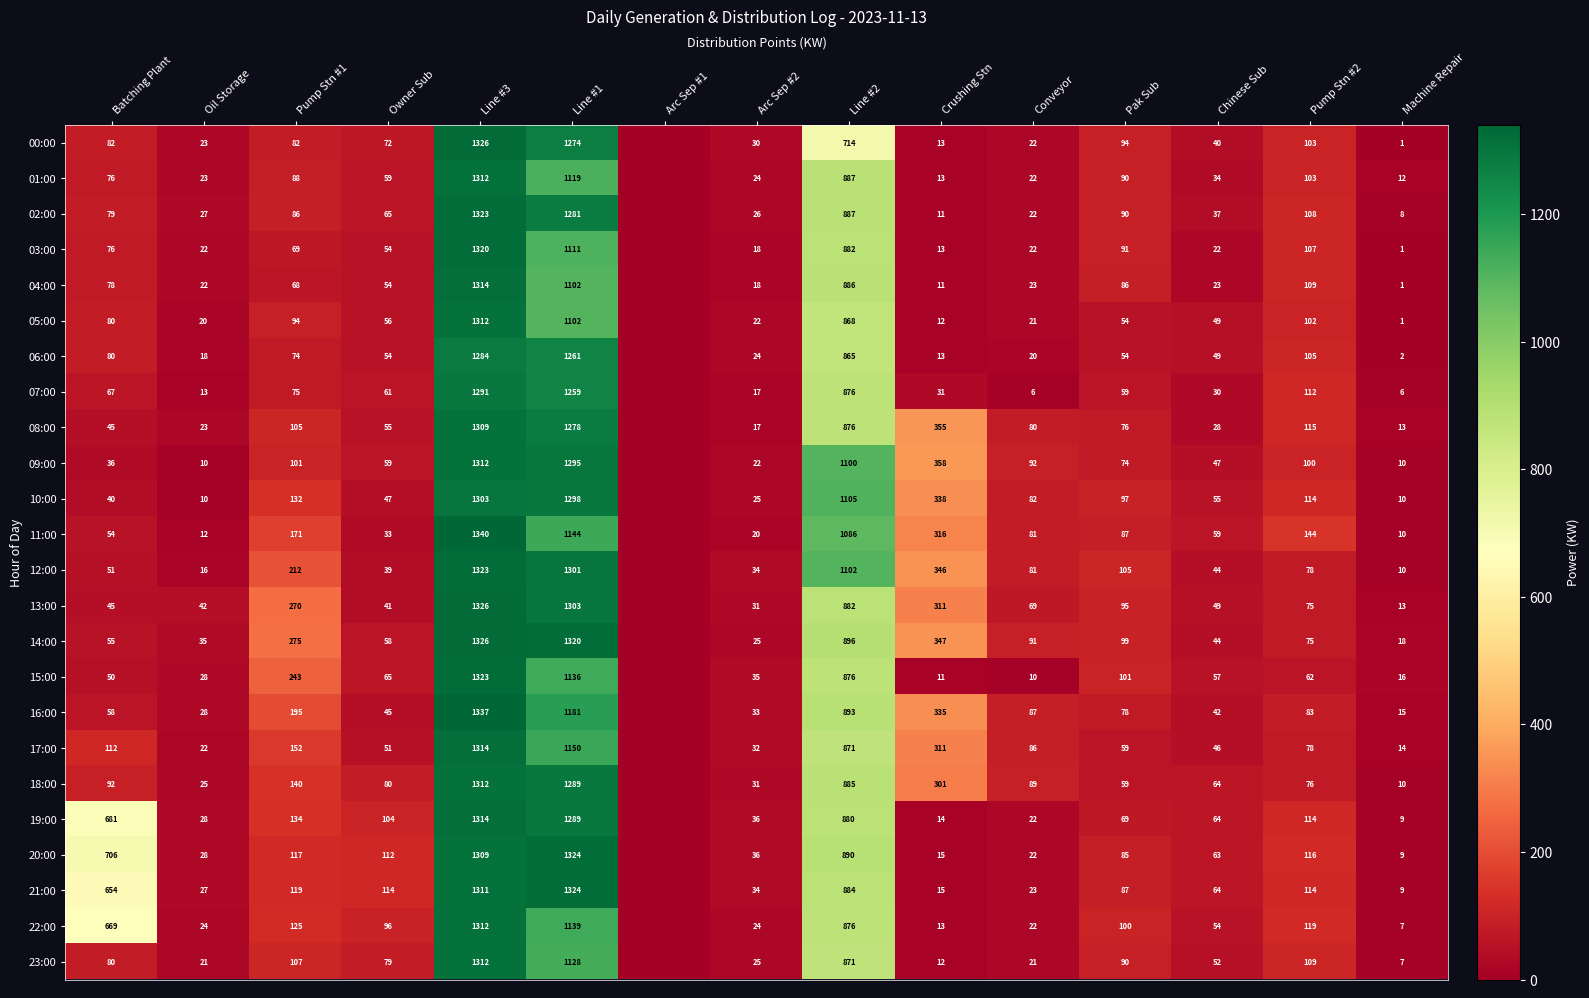

What is the spread (max minus min) of values at Chinese Sub?

42